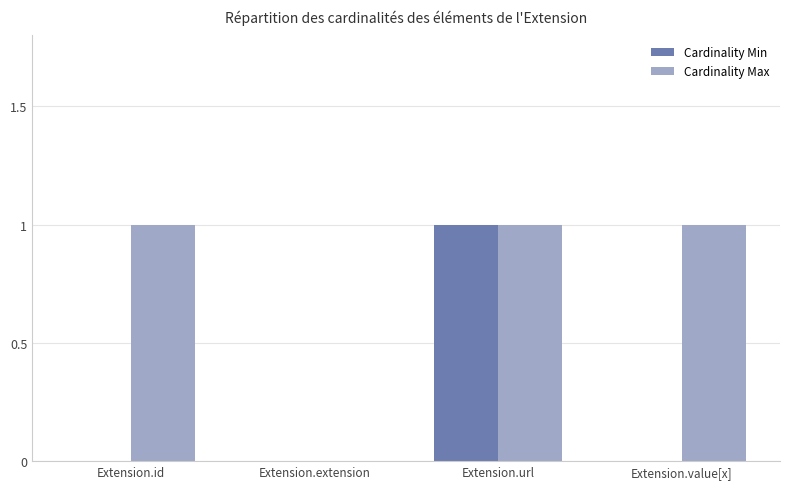

Which category has the highest value in the Cardinality Min series?

Extension.url